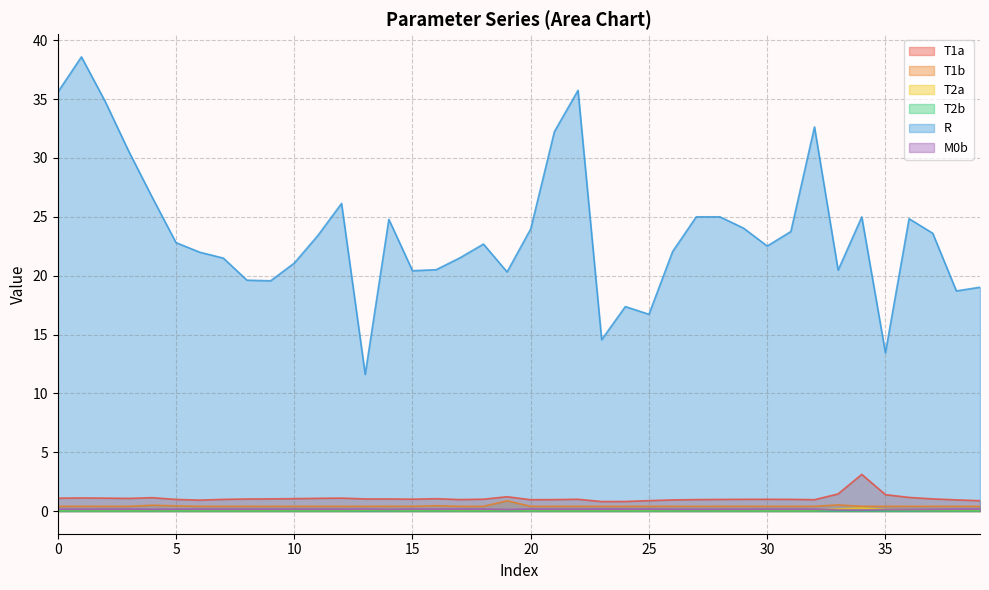

Is the value of M0b at 3 greater than the value of T1a at 35?

No